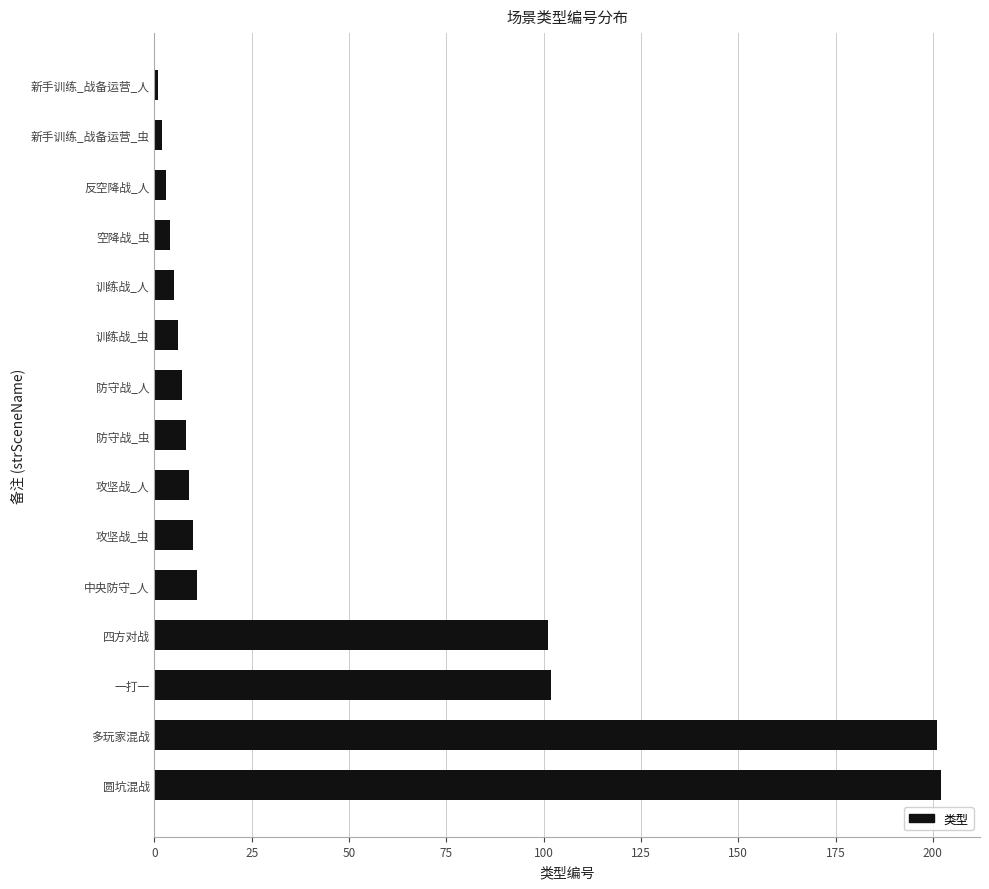

What is the difference between the second highest and minimum values?

200